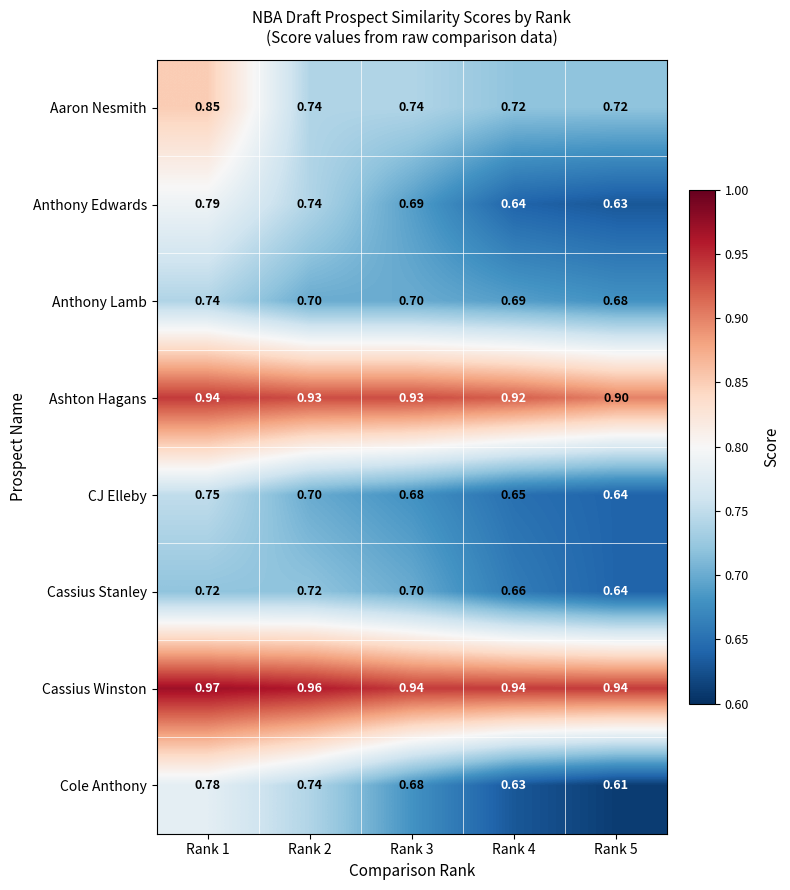

At Rank 1, list the series in order from smallest to largest.

Cassius Stanley, Anthony Lamb, CJ Elleby, Cole Anthony, Anthony Edwards, Aaron Nesmith, Ashton Hagans, Cassius Winston